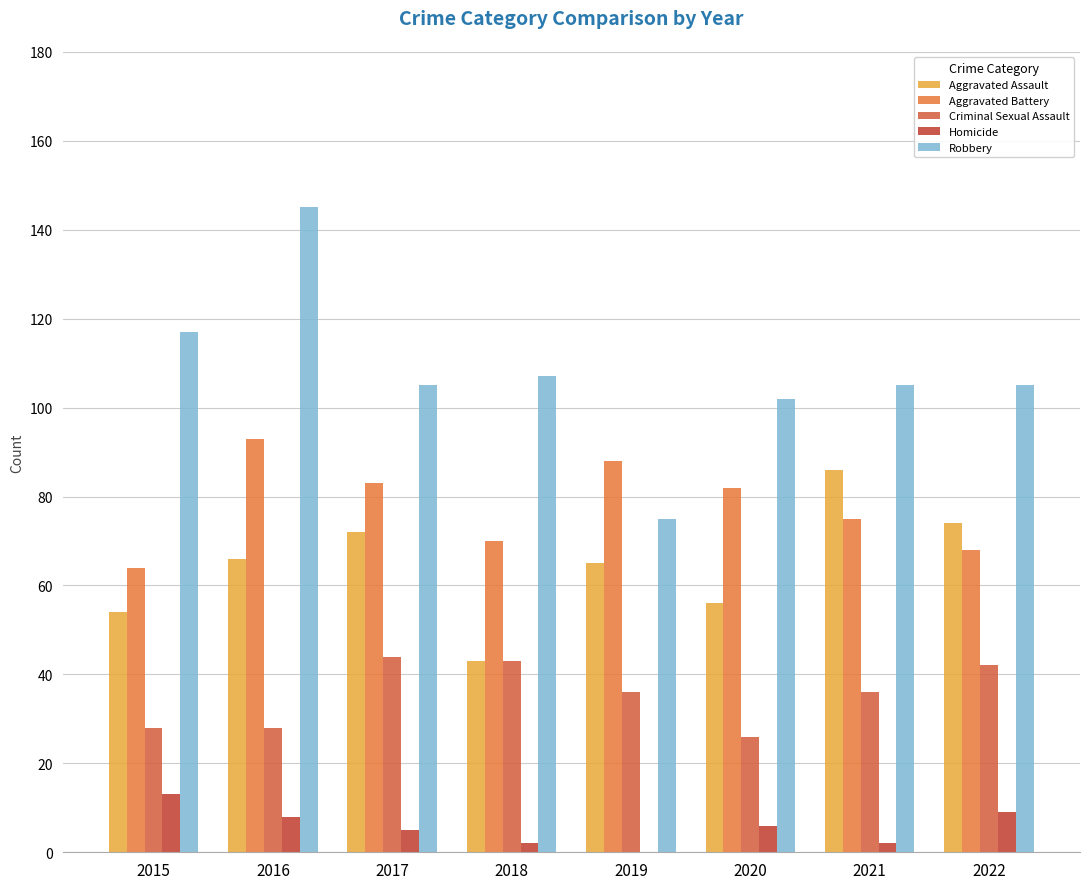

What is the total value across all series at 2021?

304